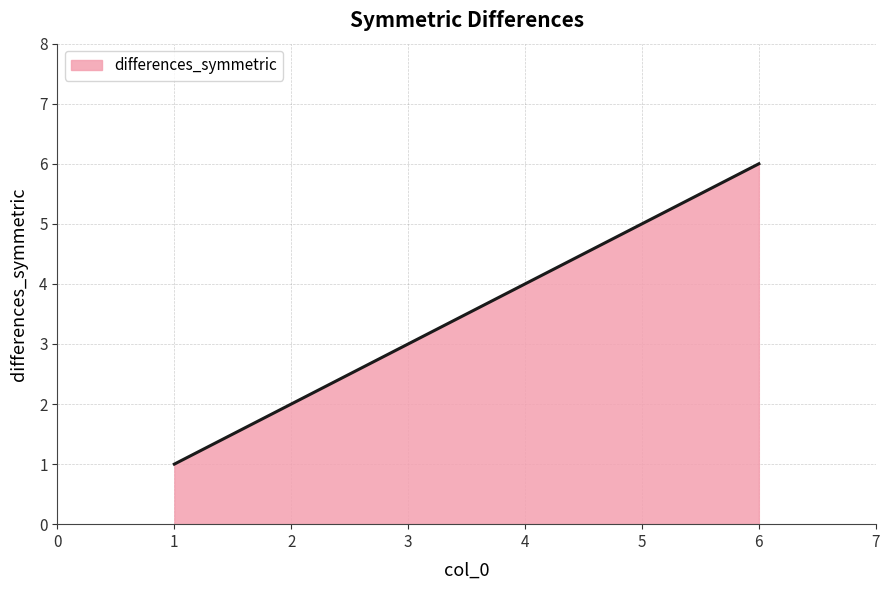

How many lines are shown in the chart?

1